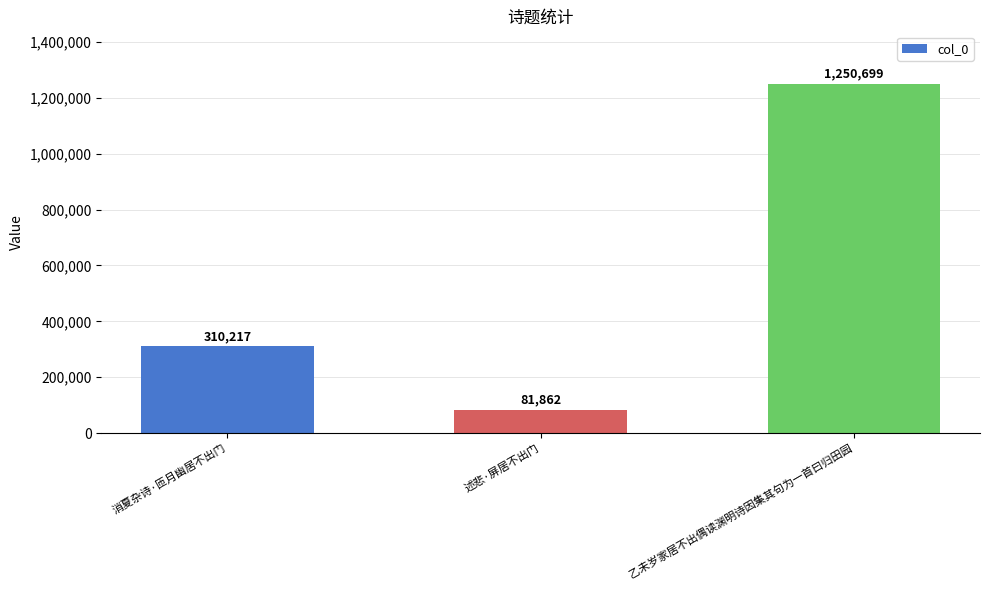

At which label is the value closest to 666280?

消夏杂诗·匝月幽居不出门